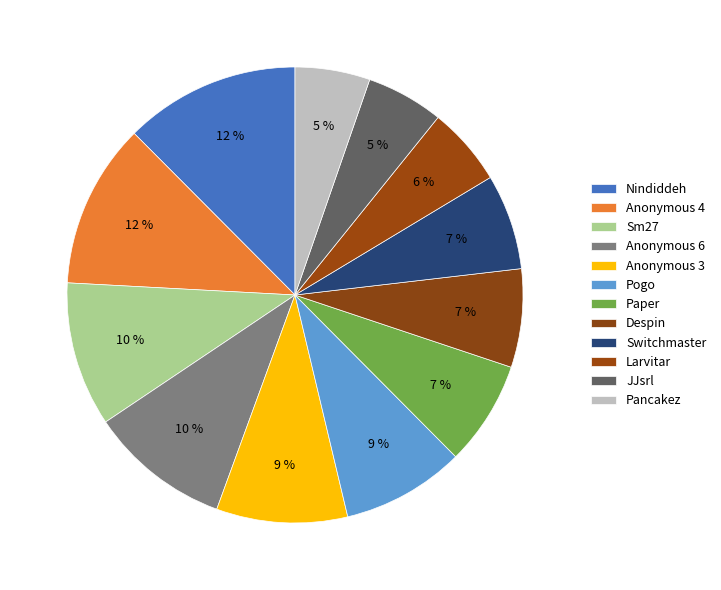

Count the number of slices in the pie.

12